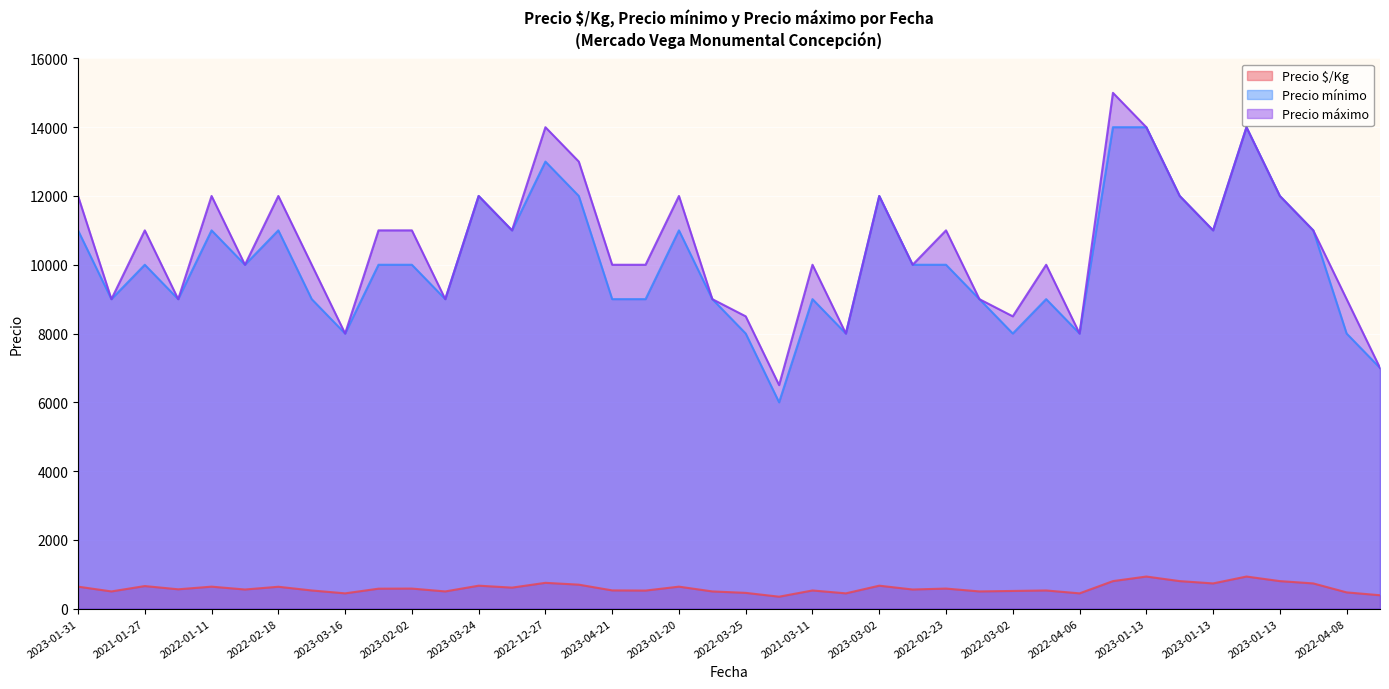

The Precio $/Kg series shows 881 at 2021-03-11. True or false?

False